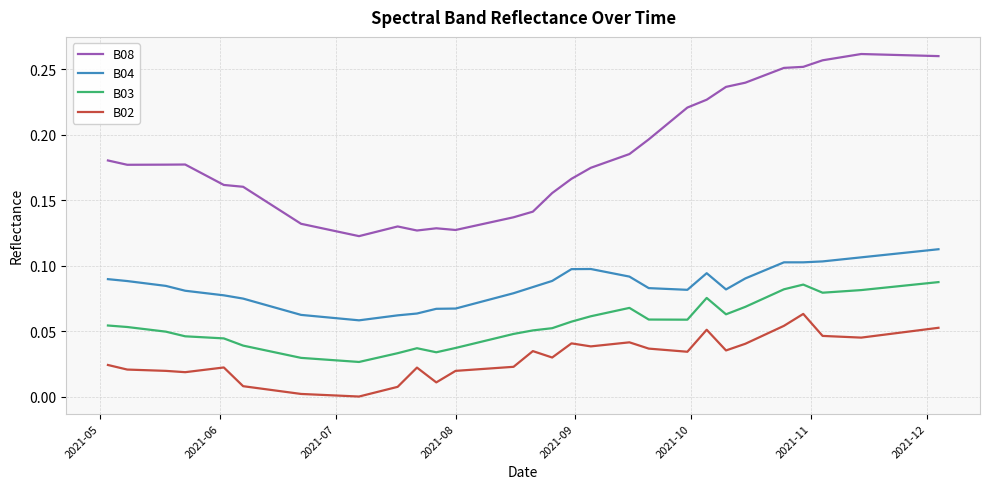

List the series in order of their overall mean, lowest first.

B02, B03, B04, B08